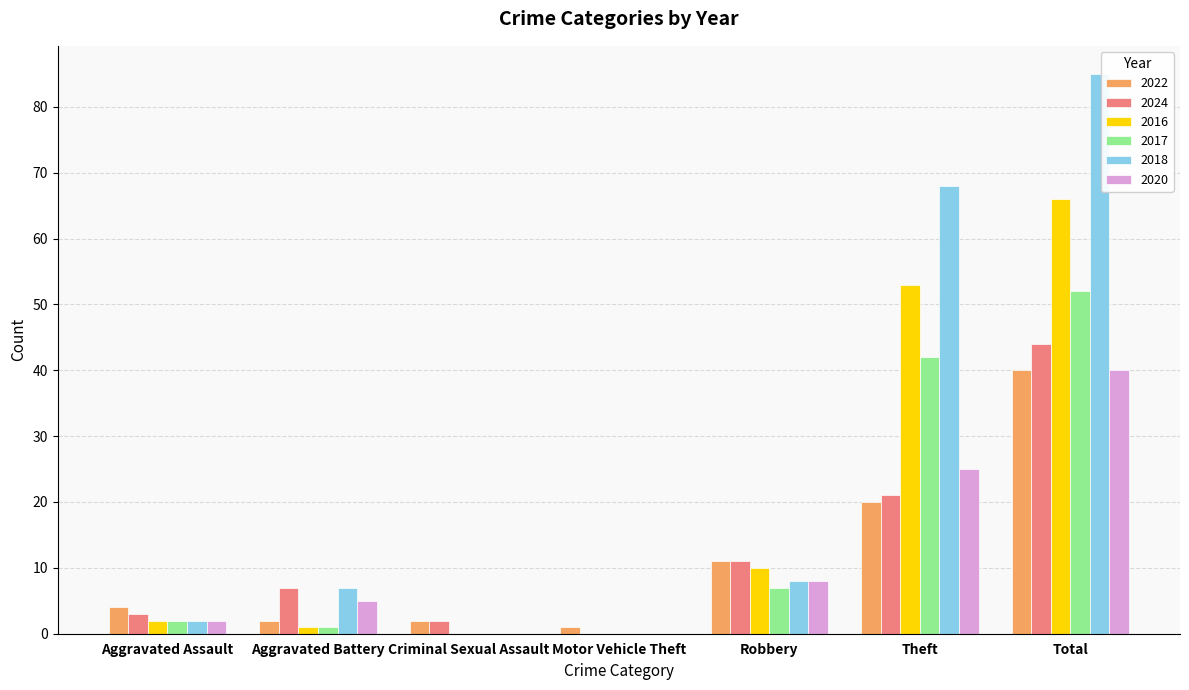

Are the bars horizontal?

No